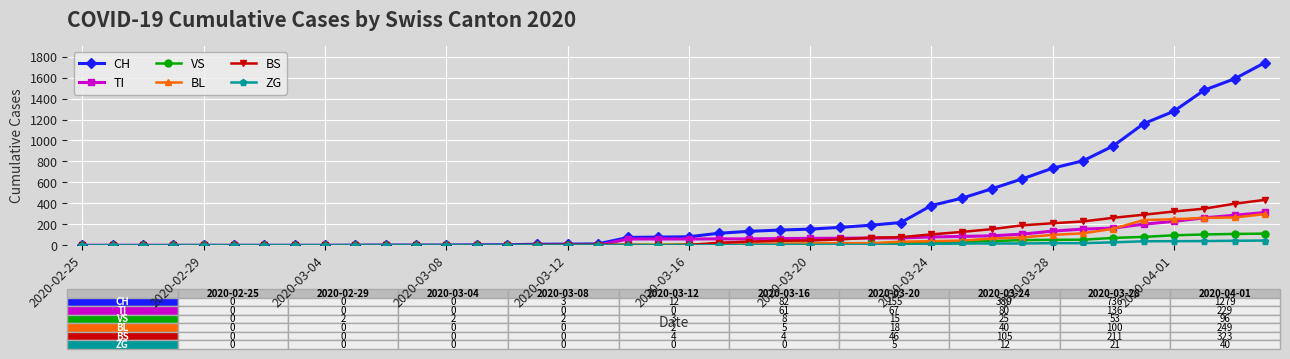

How many data points does each series have?

40